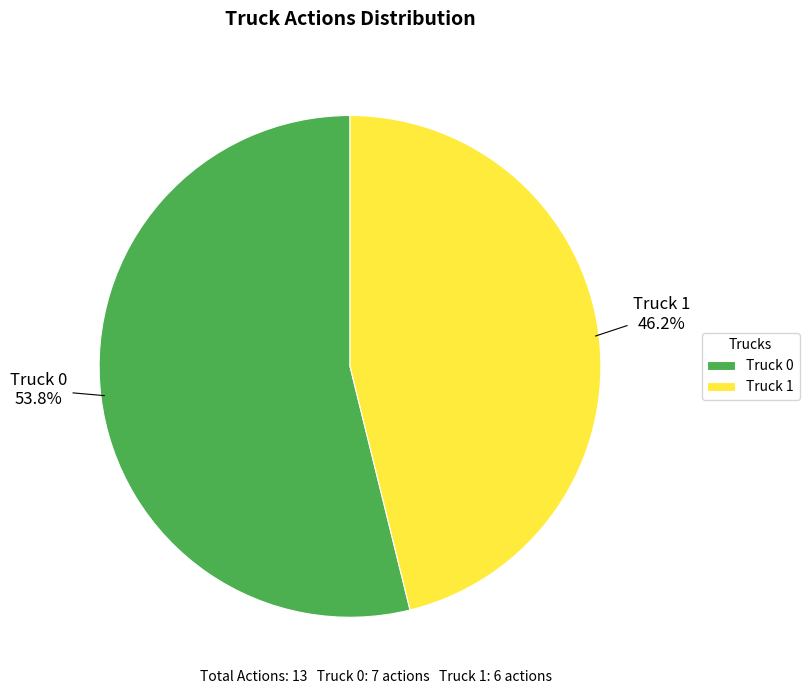

What is the smallest slice in the pie chart?

Truck 1